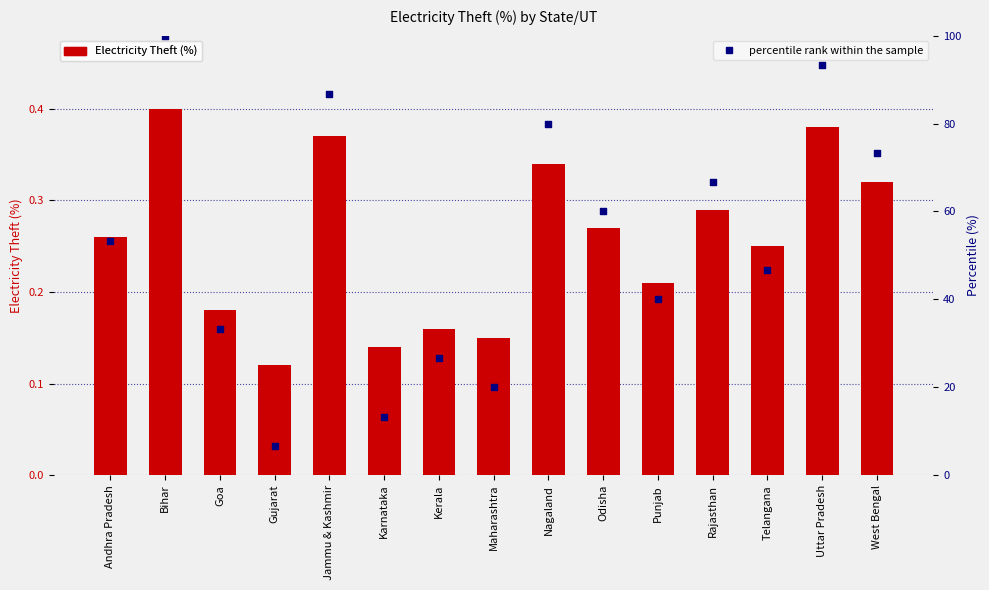

Which series reaches the minimum Y coordinate?

Electricity Theft (%)